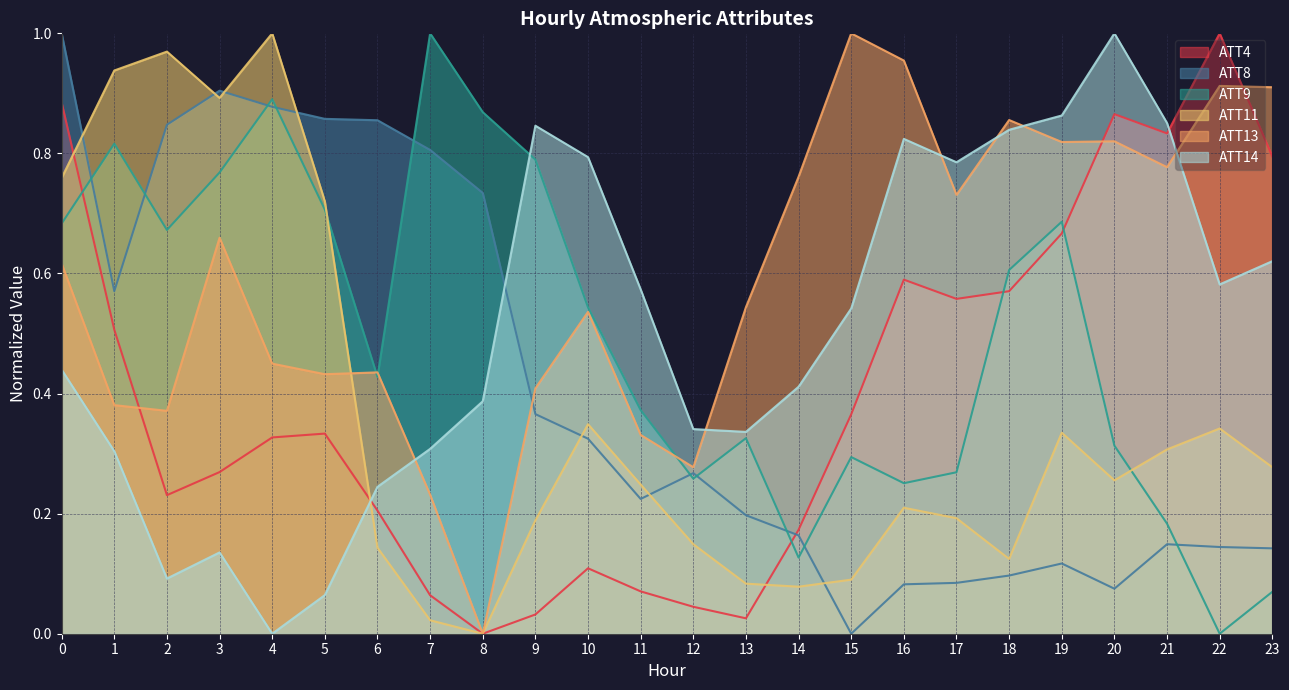

Where is the first local minimum for ATT9?

2